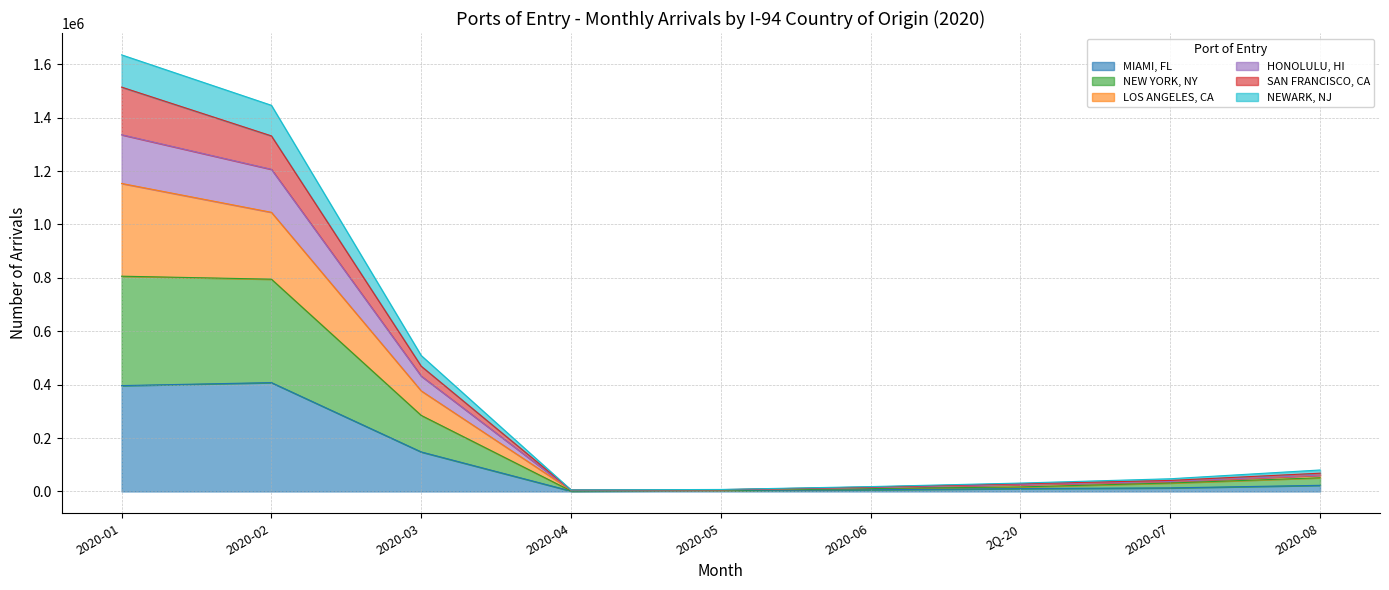

What is the highest value of the MIAMI, FL series?

407651